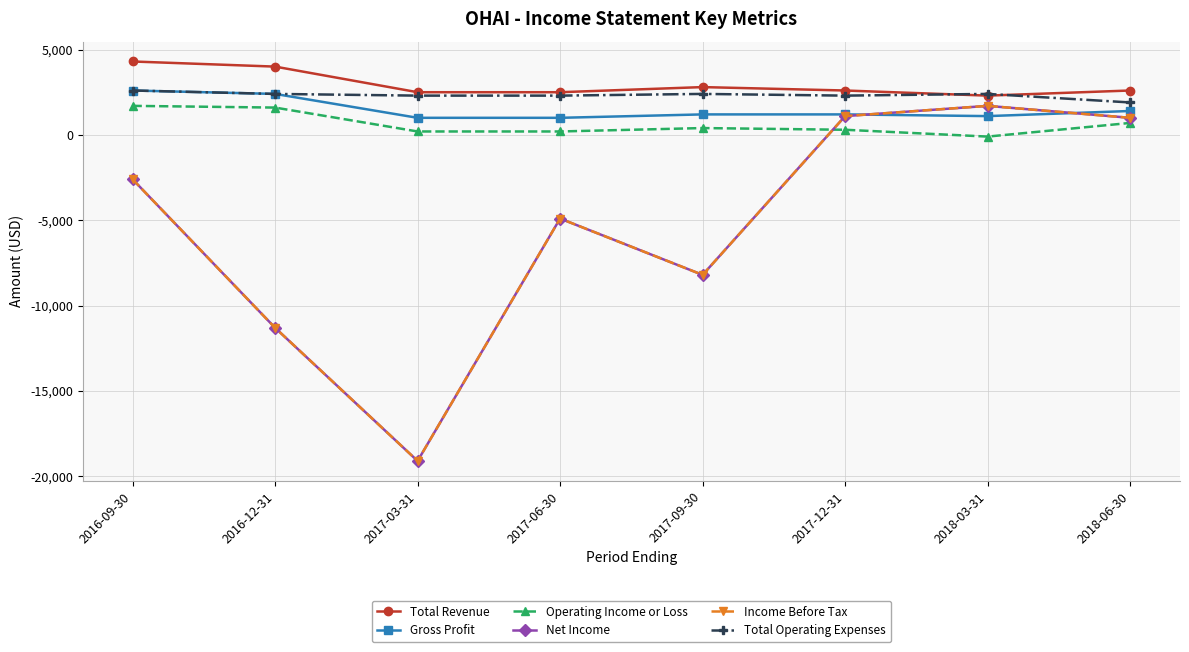

Which series has the largest range (max minus min)?

Net Income